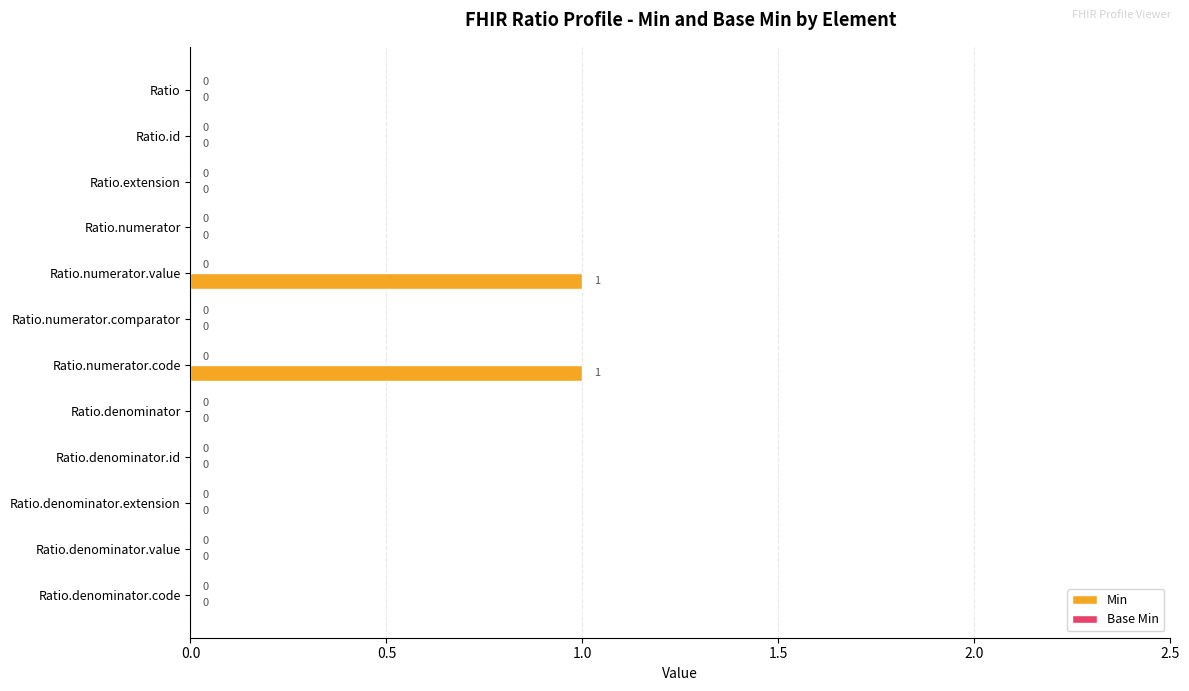

The value at Ratio.denominator.value is 0. True or false?

True